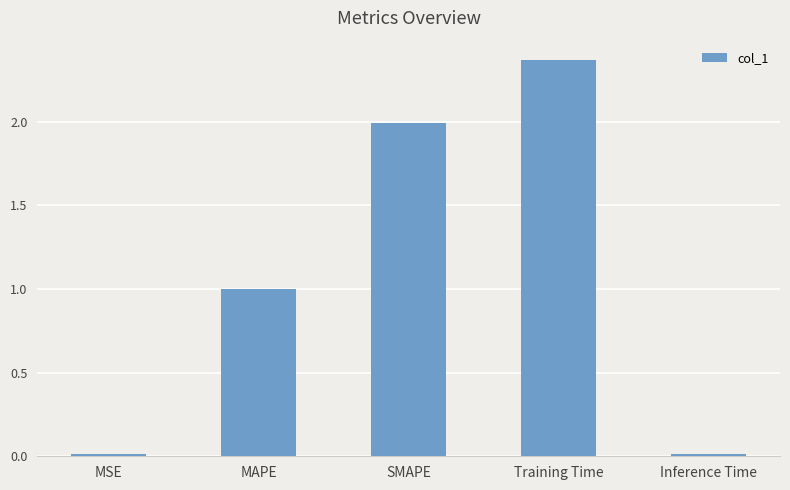

Count the number of categories in the chart.

5